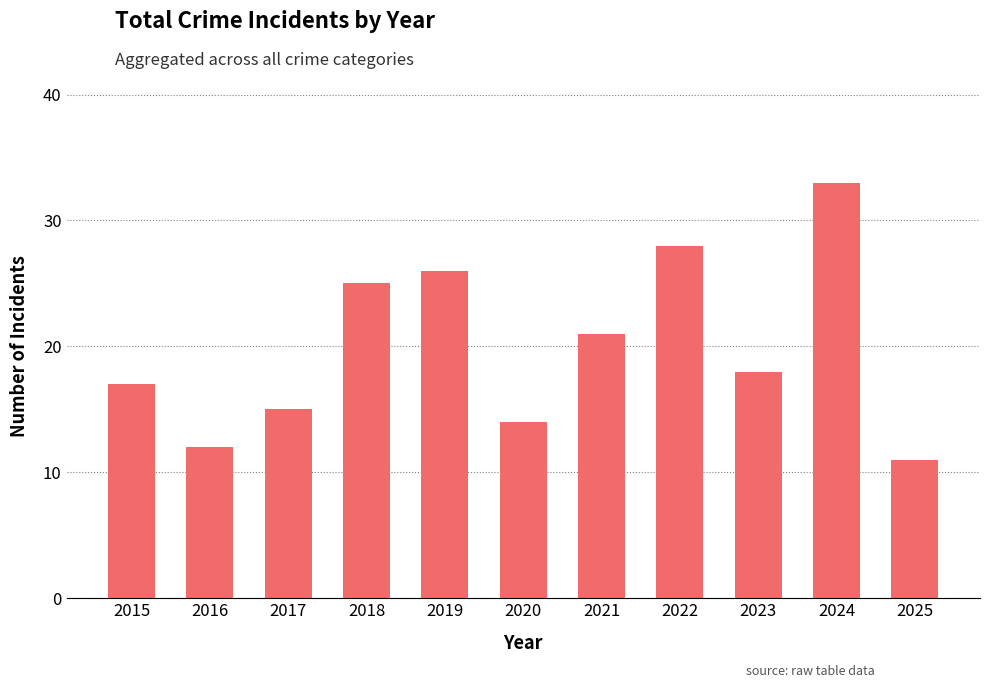

At which label does the data first exceed 18?

2018